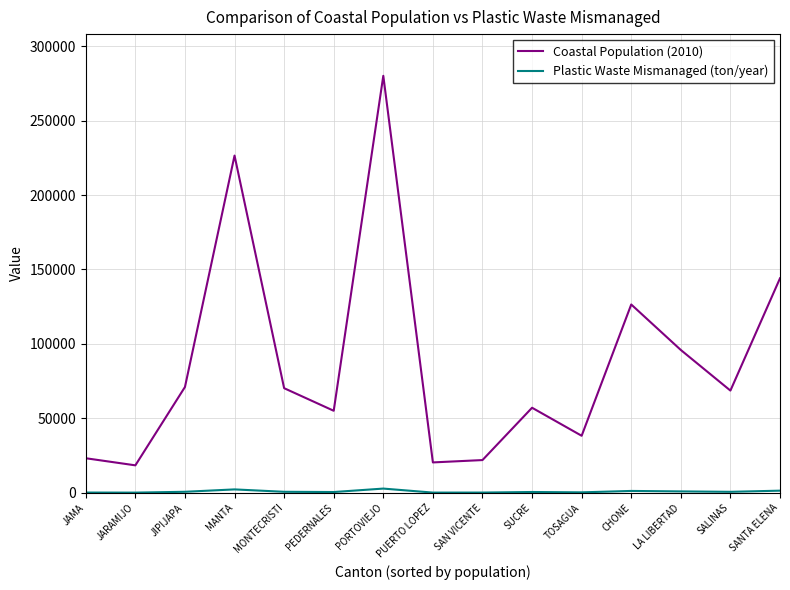

What is the maximum value for Coastal Population (2010)?

280029.0